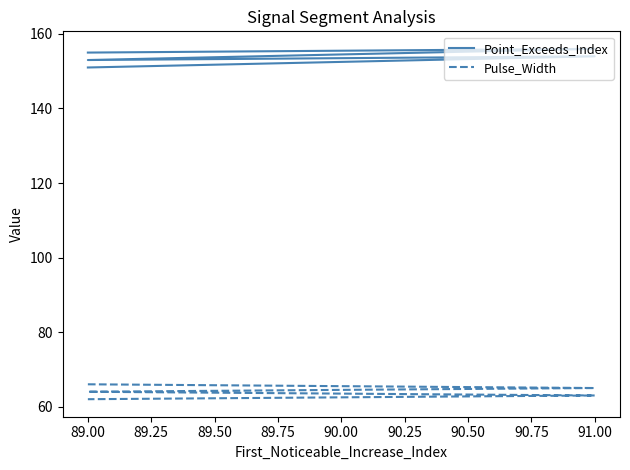

True or false: Point_Exceeds_Index and Pulse_Width cross at least once.

False